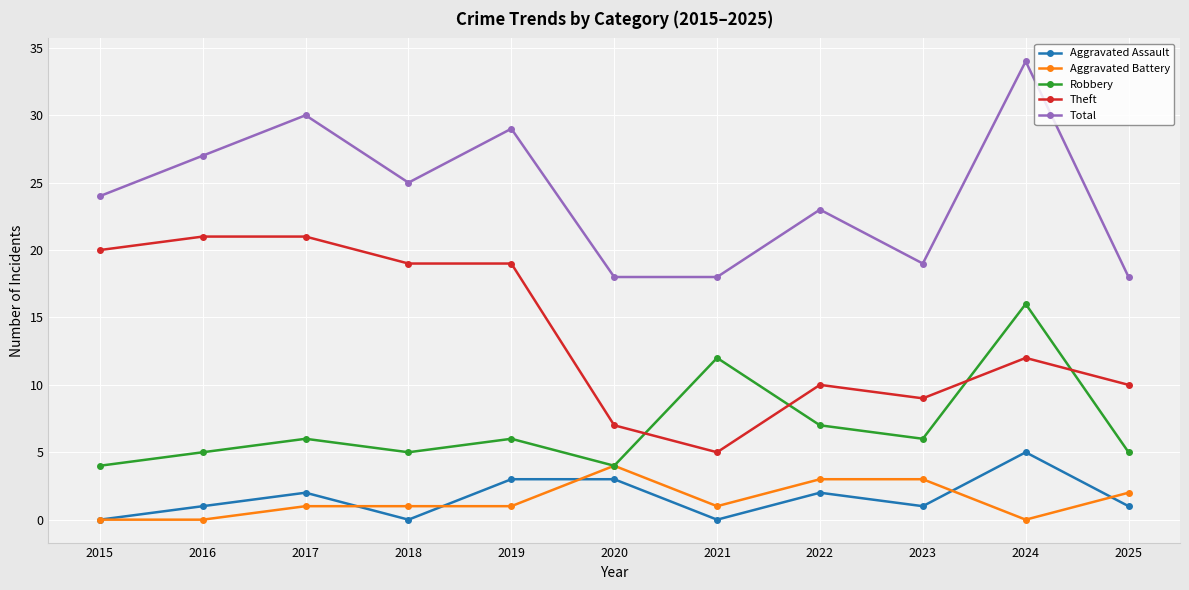

Reading right to left, list all the values displayed in this chart.

Aggravated Assault: 1	5	1	2	0	3	3	0	2	1	0
Aggravated Battery: 2	0	3	3	1	4	1	1	1	0	0
Robbery: 5	16	6	7	12	4	6	5	6	5	4
Theft: 10	12	9	10	5	7	19	19	21	21	20
Total: 18	34	19	23	18	18	29	25	30	27	24